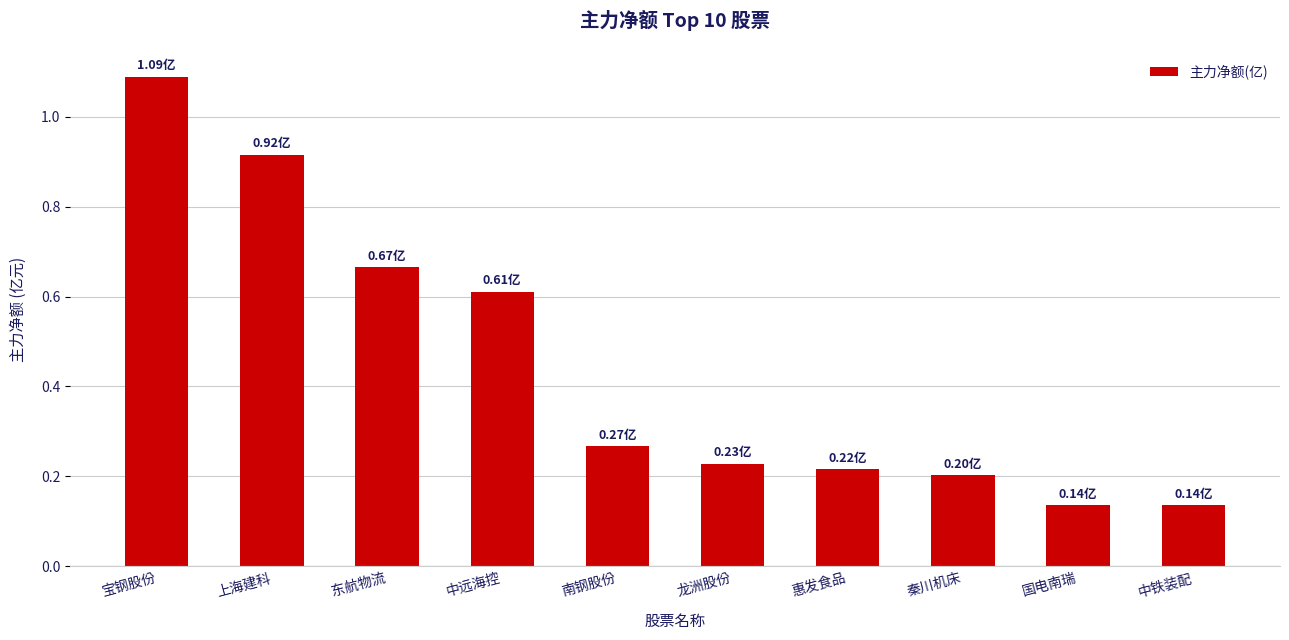

How many categories are shown in the chart?

10